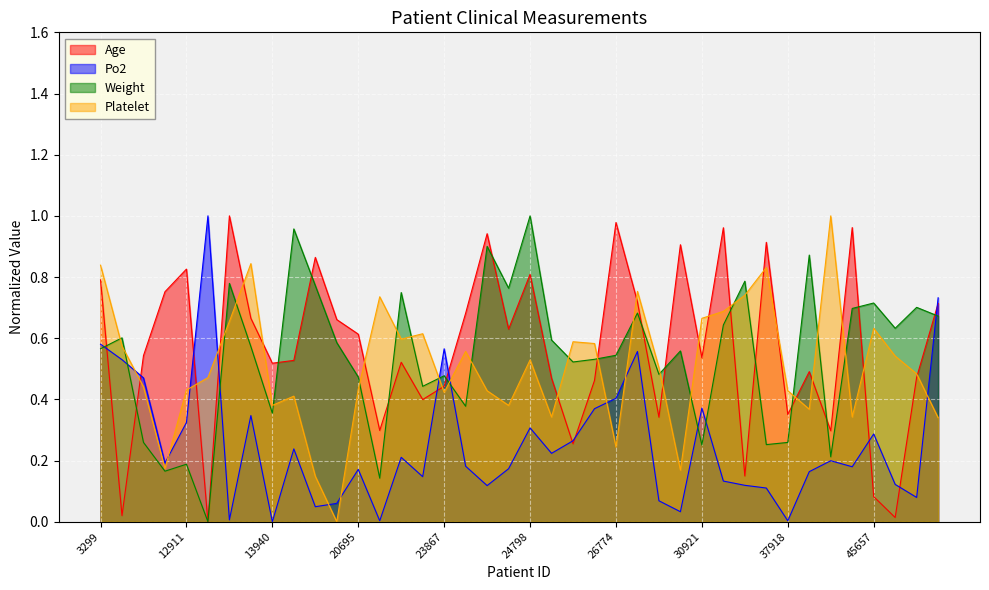

How many interior local peaks does the Po2 series have?

11